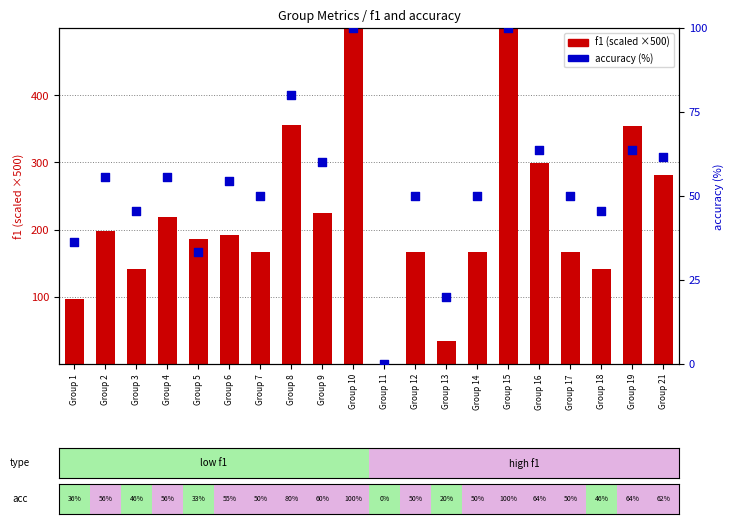

Which series contains the highest Y value?

f1 (scaled)